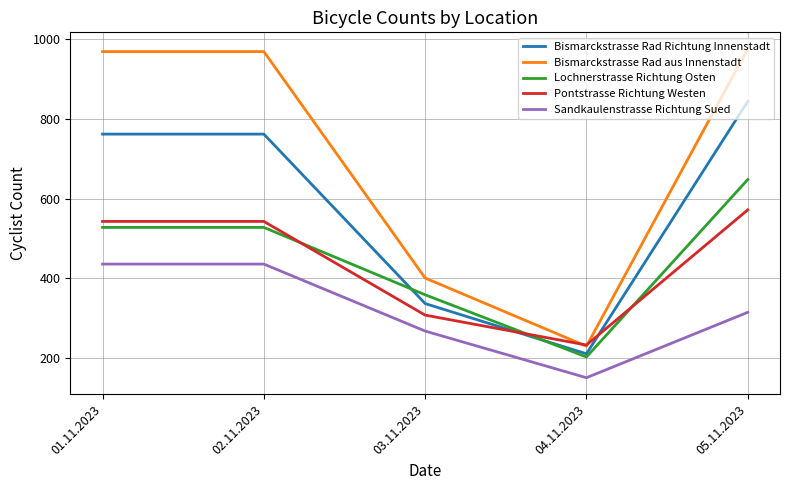

Reading left to right, transcribe all the data shown in this chart.

Bismarckstrasse Rad Richtung Innenstadt: 01.11.2023=762	02.11.2023=762	03.11.2023=337	04.11.2023=211	05.11.2023=844
Bismarckstrasse Rad aus Innenstadt: 01.11.2023=969	02.11.2023=969	03.11.2023=401	04.11.2023=230	05.11.2023=976
Lochnerstrasse Richtung Osten: 01.11.2023=528	02.11.2023=528	03.11.2023=359	04.11.2023=203	05.11.2023=648
Pontstrasse Richtung Westen: 01.11.2023=543	02.11.2023=543	03.11.2023=308	04.11.2023=233	05.11.2023=572
Sandkaulenstrasse Richtung Sued: 01.11.2023=436	02.11.2023=436	03.11.2023=268	04.11.2023=151	05.11.2023=315